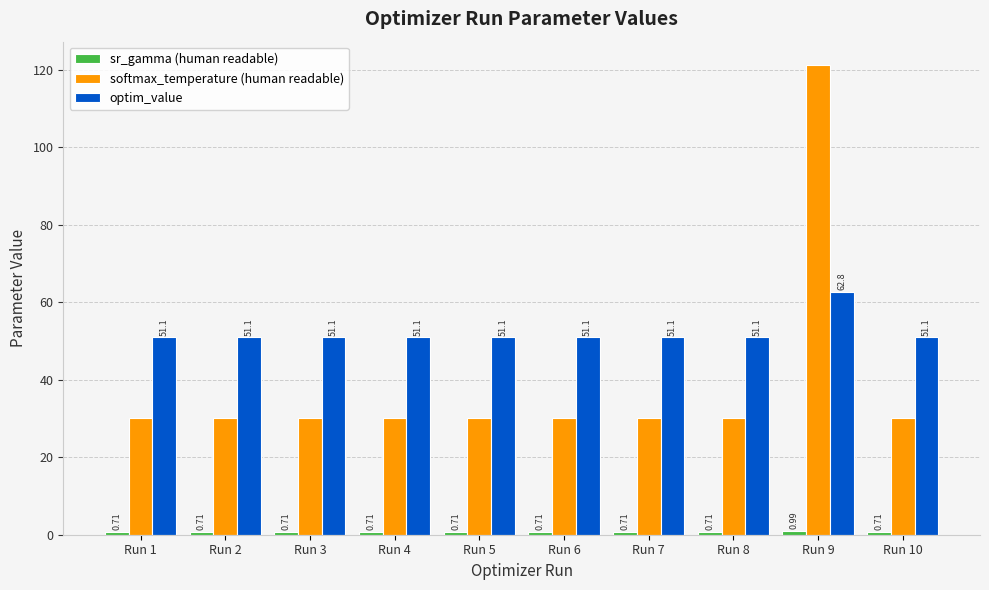

What is the difference between the highest and lowest values at Run 9?

120.2